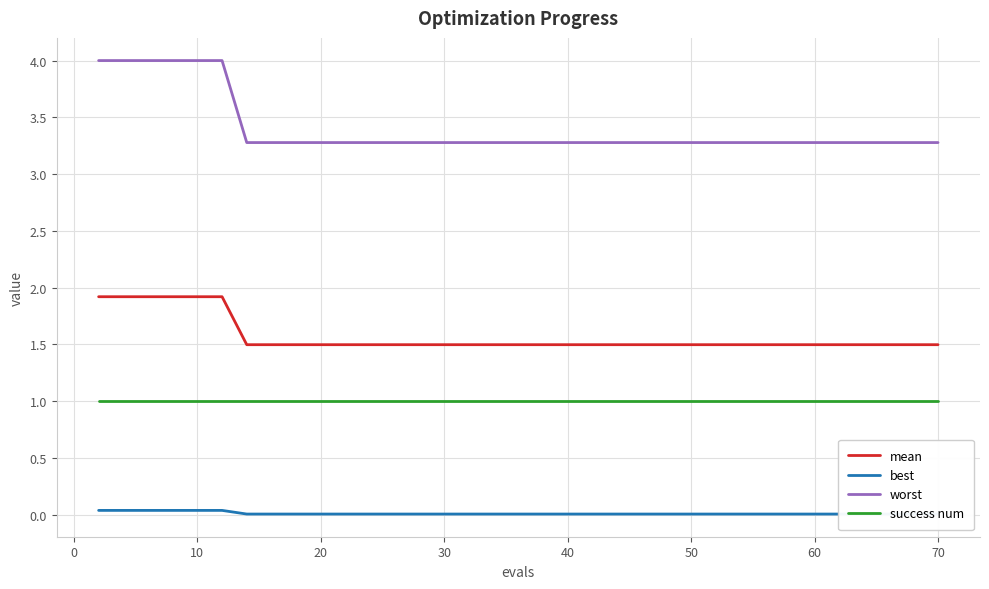

True or false: worst and best cross at least once.

False